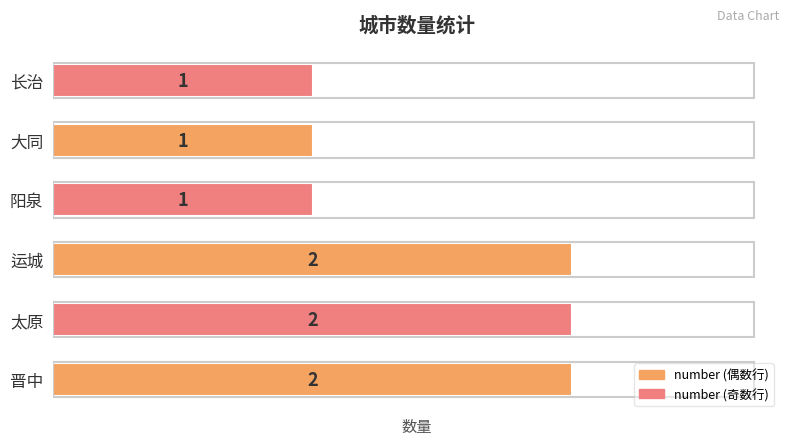

What is the ratio of the value at 运城 to the value at 长治?

2.0